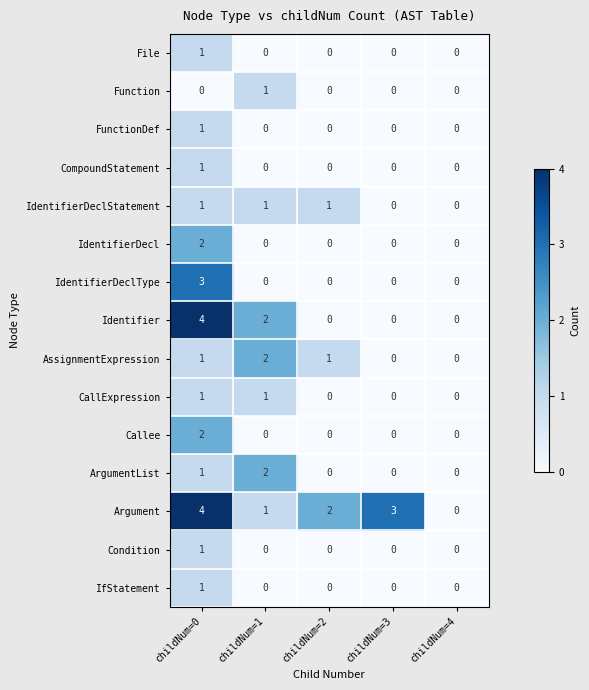

At which category does the chart reach its peak across all series?

childNum=0